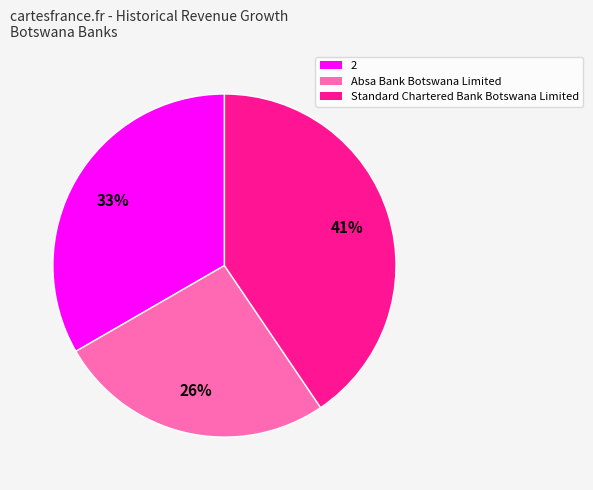

The 2 slice represents 33% of the pie. True or false?

True